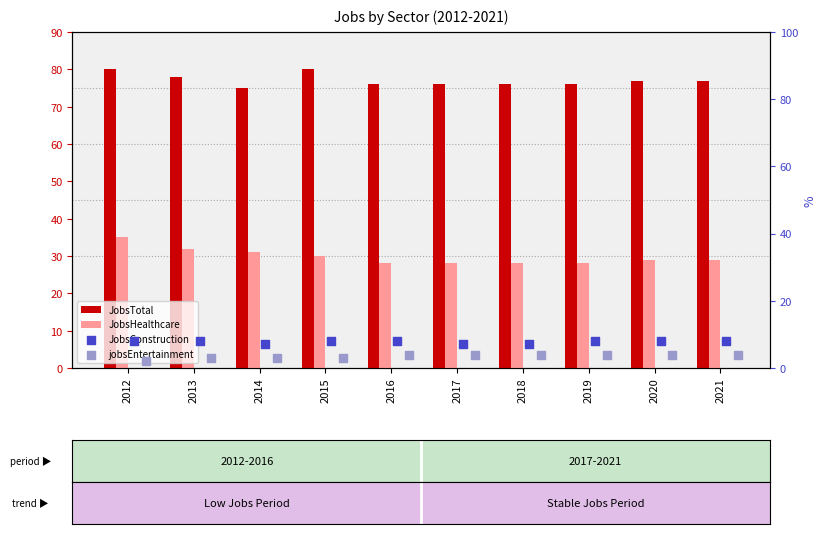

Which series has the largest Y range (max minus min)?

JobsHealthcare